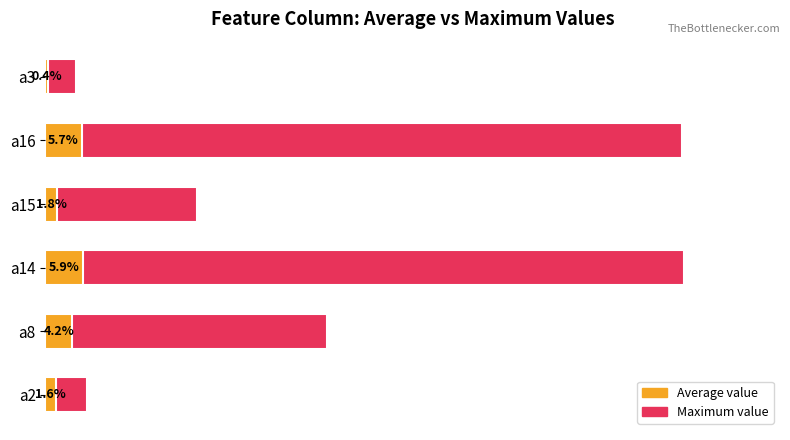

How many groups of bars are there?

6